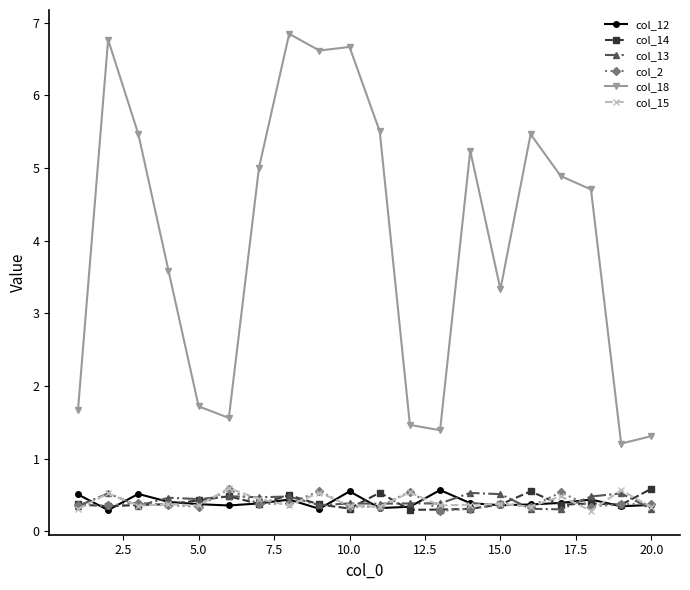

Which series has the widest spread of values?

col_18